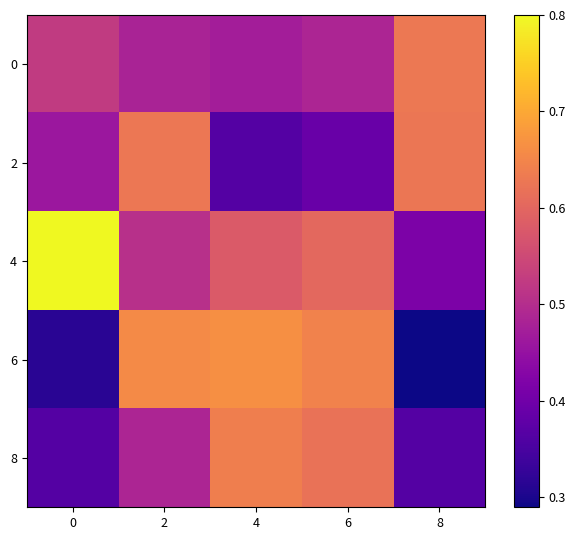

Rank the series by their maximum value, from highest to lowest.

4, 6, 8, 0, 2